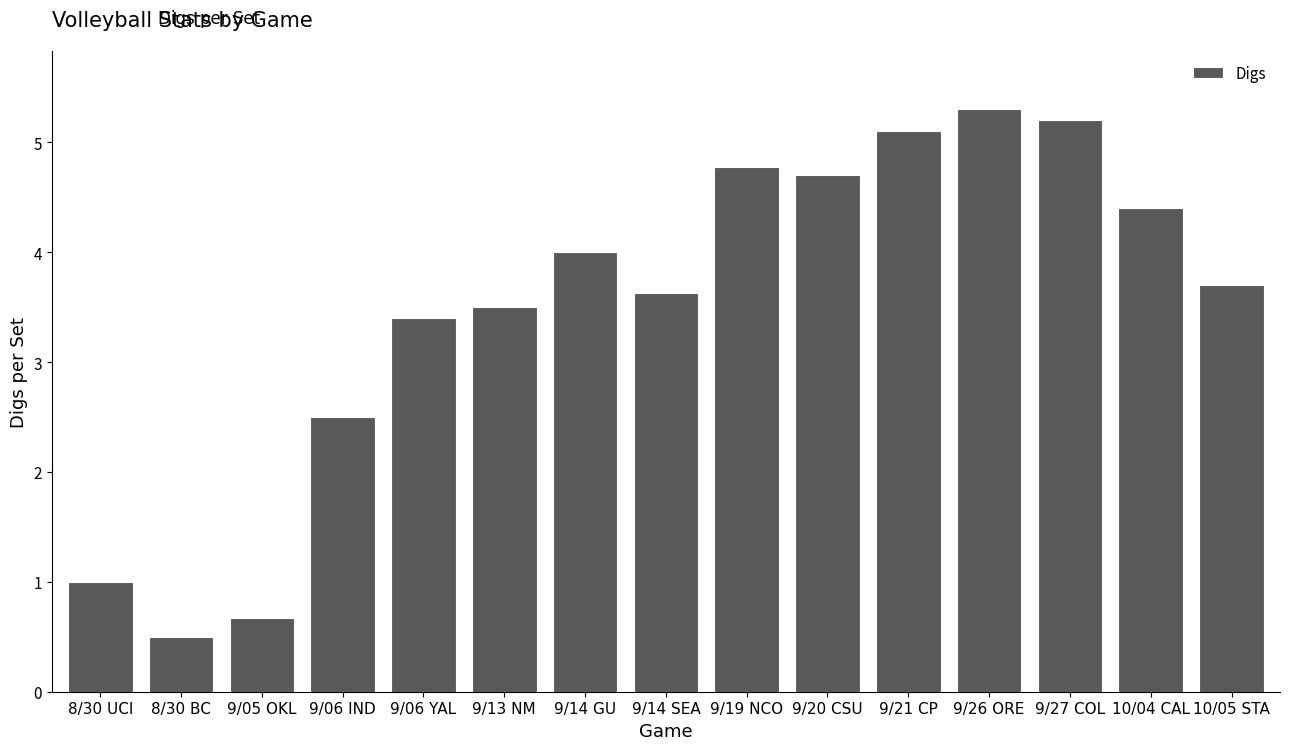

Reading left to right, list all the values displayed in this chart.

1.0	0.5	0.7	2.5	3.4	3.5	4.0	3.6	4.8	4.7	5.1	5.3	5.2	4.4	3.7